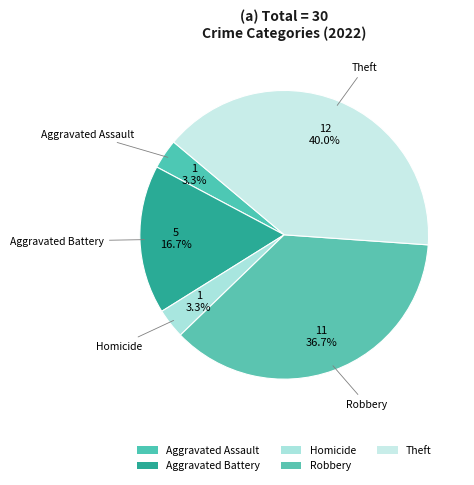

What percentage is the Aggravated Battery slice, to the nearest percent?

17%